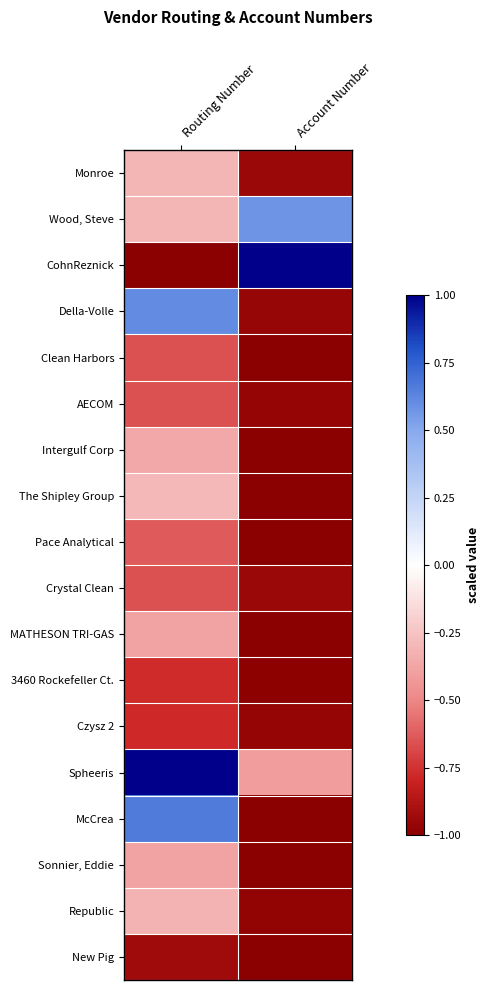

What is the difference between the highest and lowest values at Routing Number?

2.0